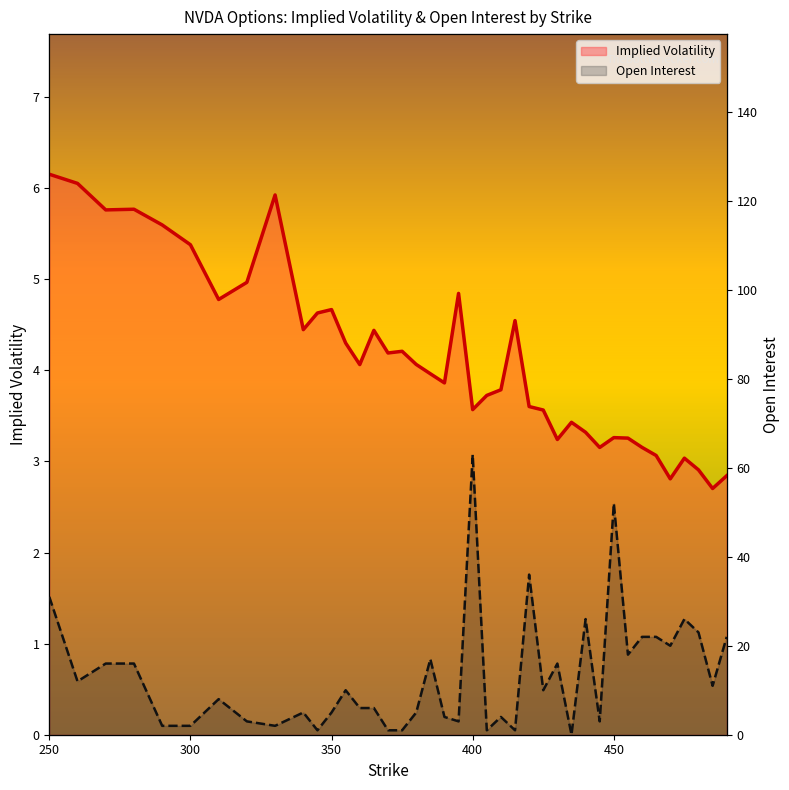

What are all the series names shown in the legend?

Implied Volatility line, Open Interest line